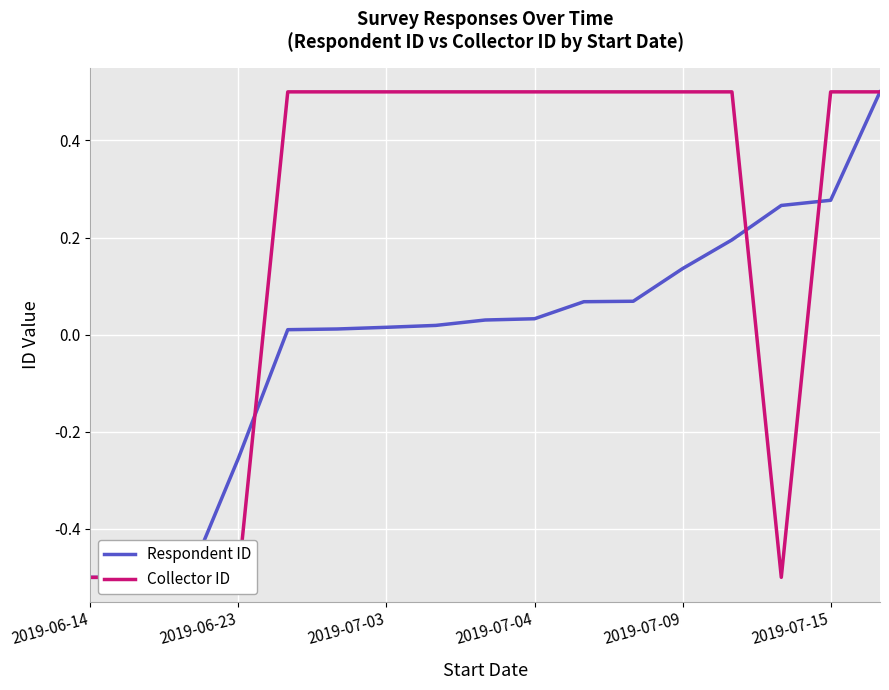

At 2019-06-14, list the series in order from smallest to largest.

Respondent ID, Collector ID